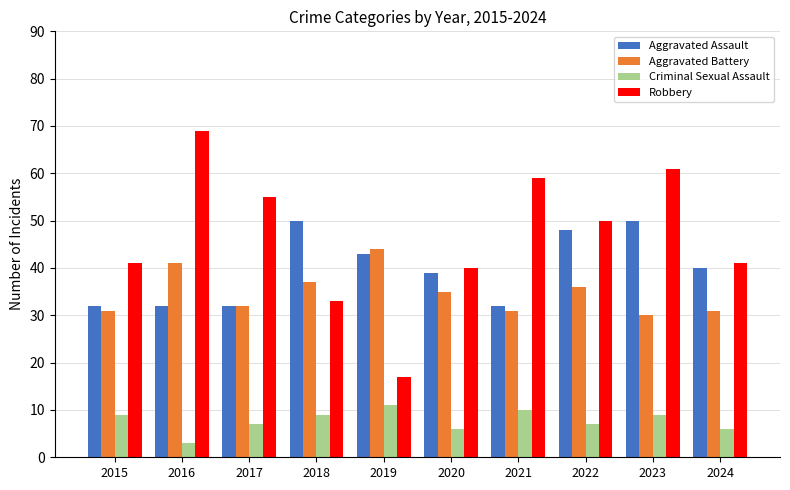

Count the Aggravated Assault values in the range 32 to 48.

8